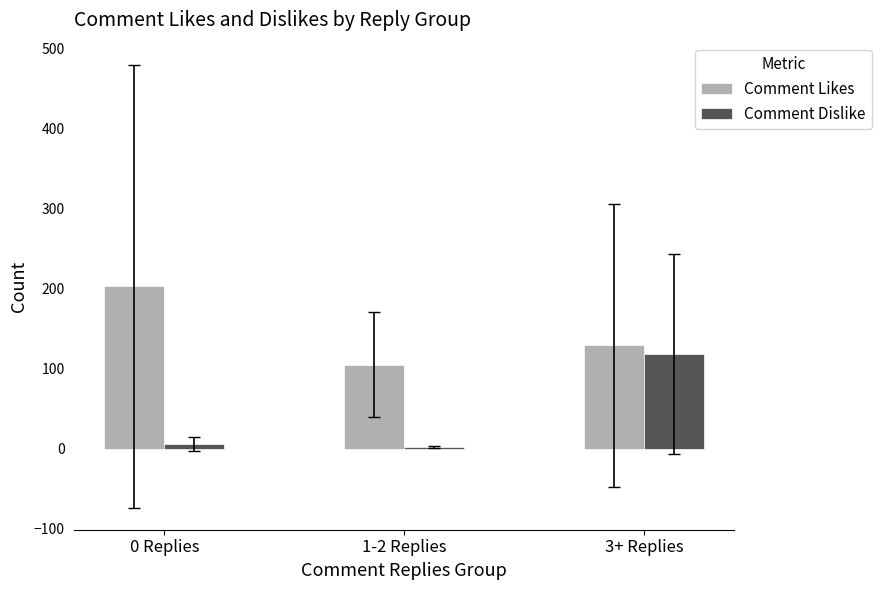

Where does the Comment Dislike series first go above 5?

0 Replies